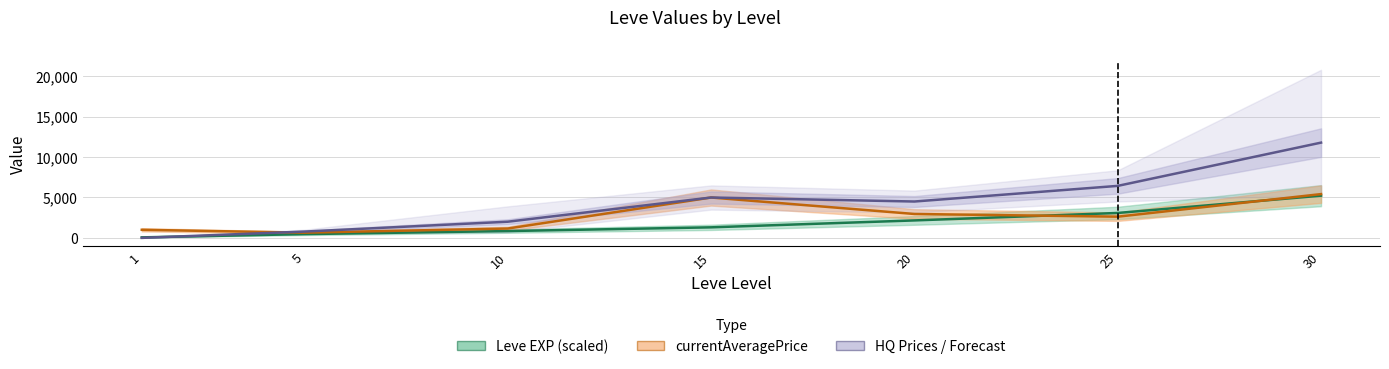

What is the average value of the LevePriceHQ series?

4356.2